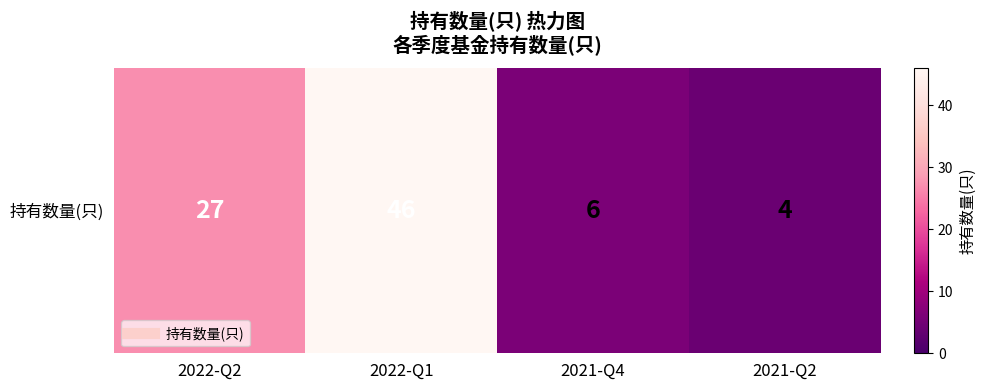

Which category has the lowest value across all series?

2021-Q2